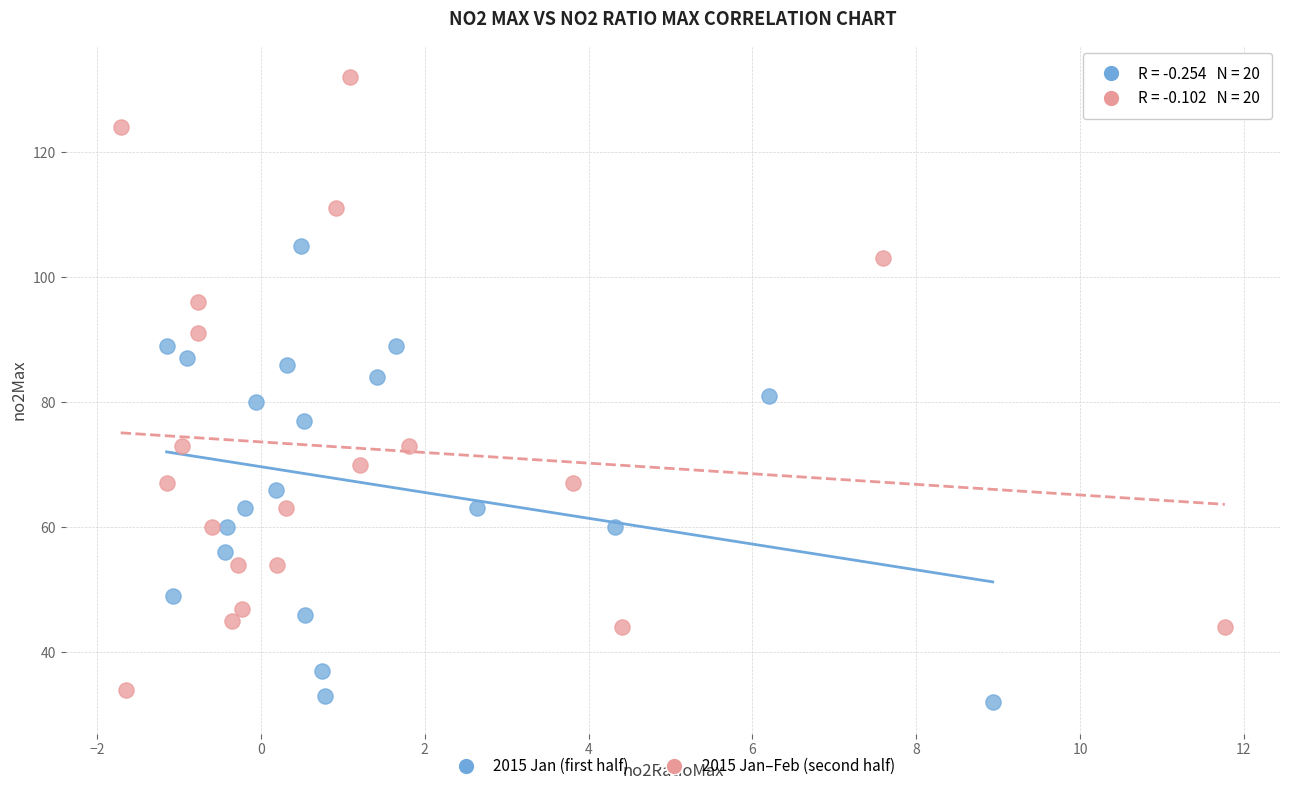

Which series has the widest spread of Y values?

2015 Jan–Feb (second half)